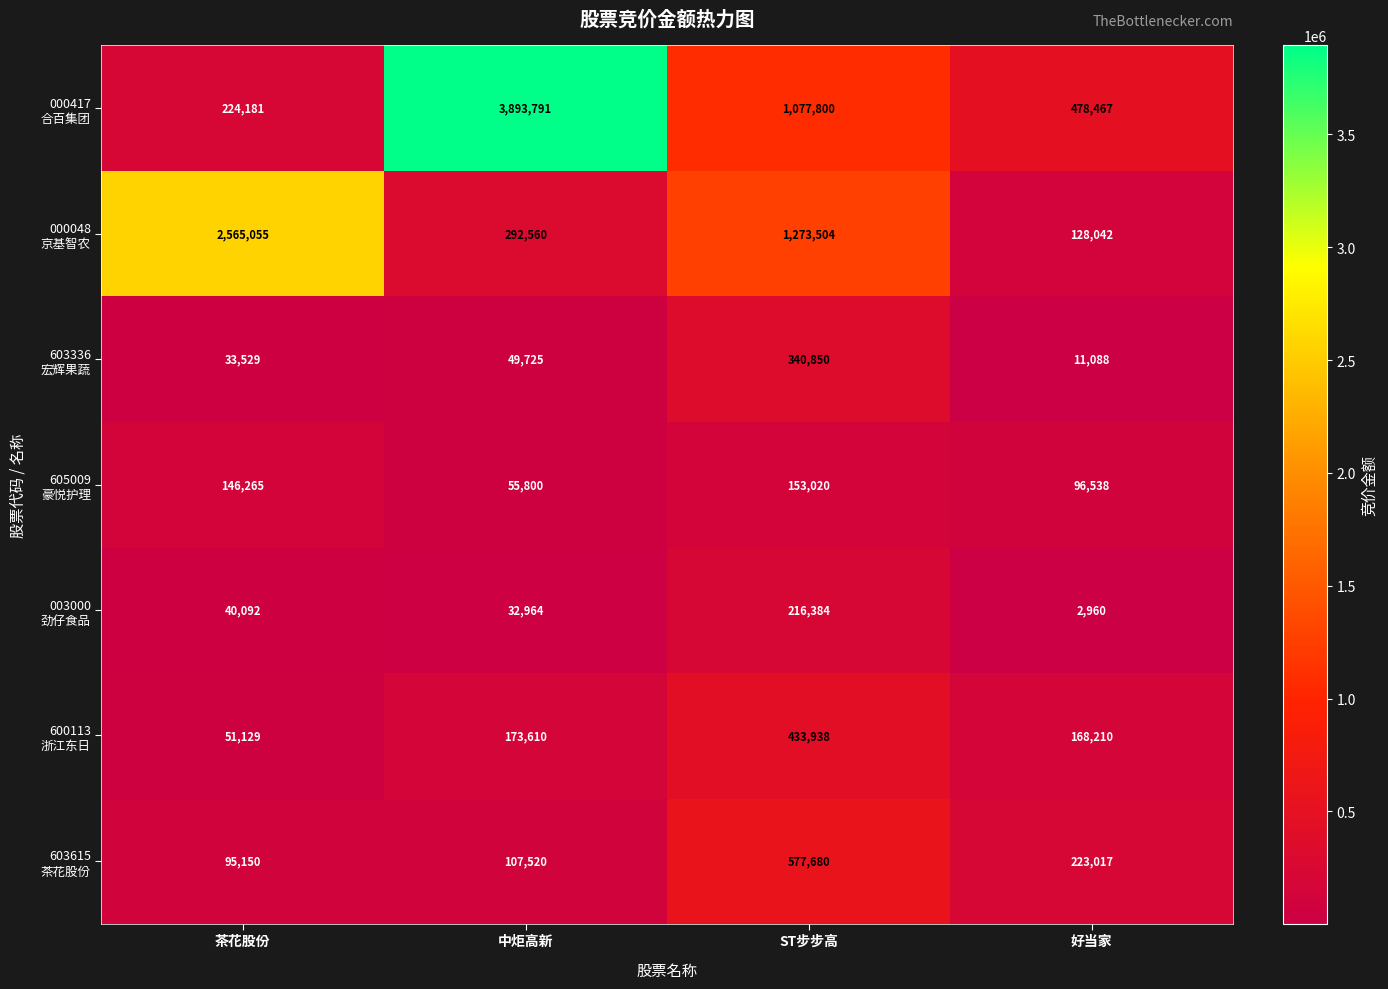

What is the smallest value displayed?

2960